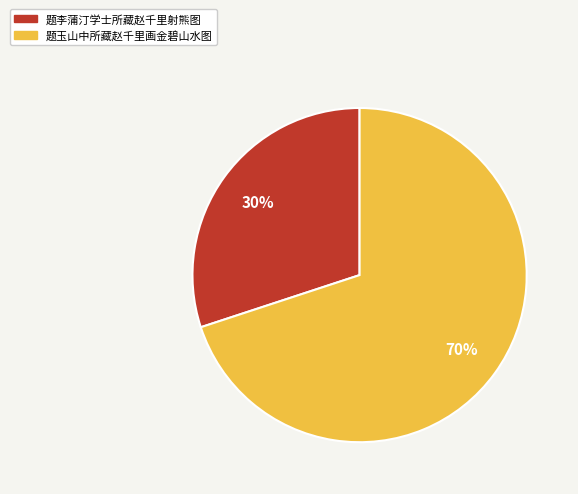

True or false: 题玉山中所藏赵千里画金碧山水图 accounts for 57% of the total.

False